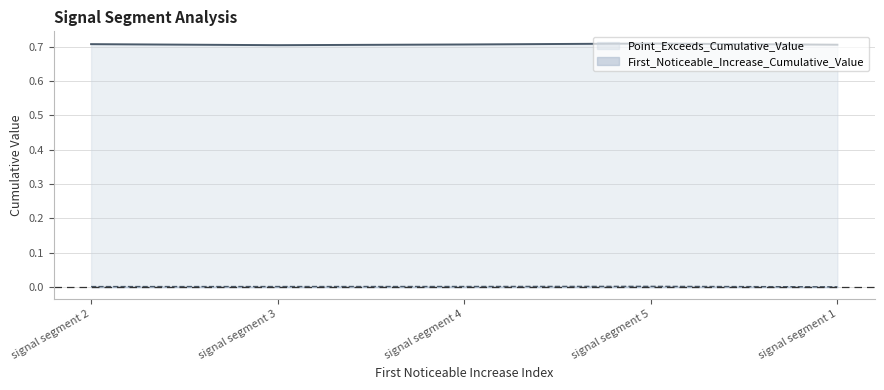

Where is First_Noticeable_Increase_Cumulative_Value nearest to the value 0?

signal segment 1